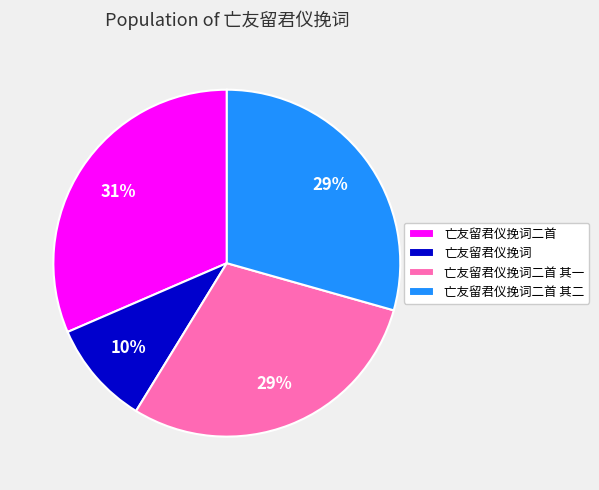

Is it true that 亡友留君仪挽词二首 is 31% of the pie?

True